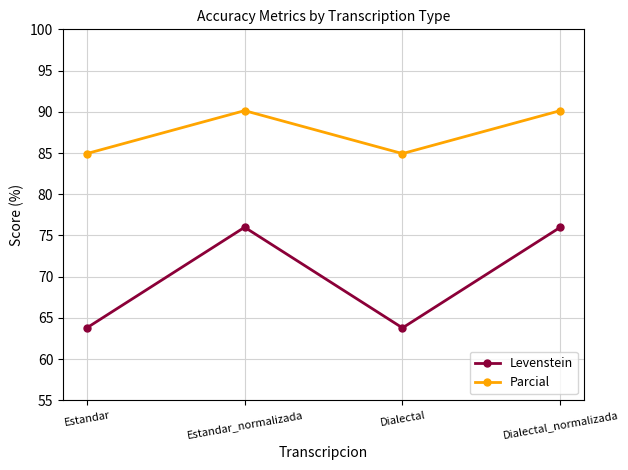

Rank the series by their maximum value, from highest to lowest.

Parcial, Levenstein